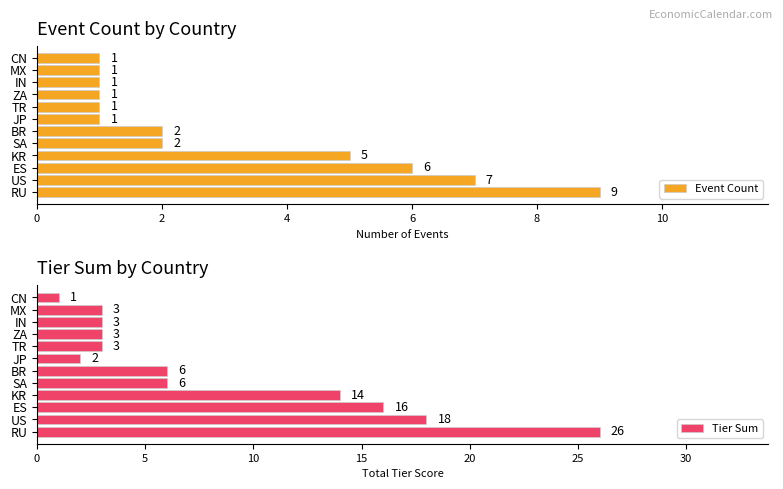

How many data points in Event Count are above 2?

4